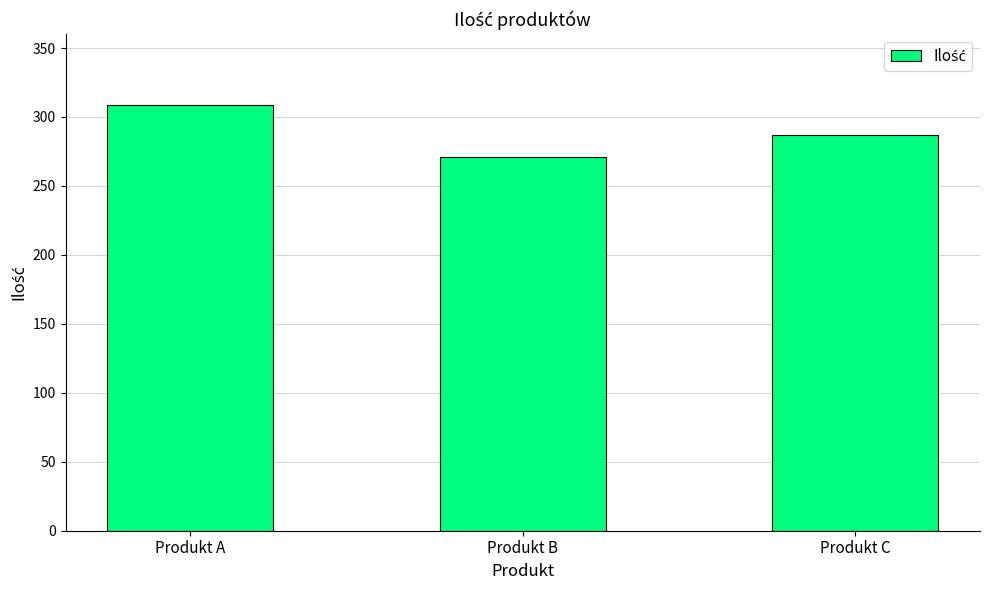

What is the approximate value at Produkt A?

309